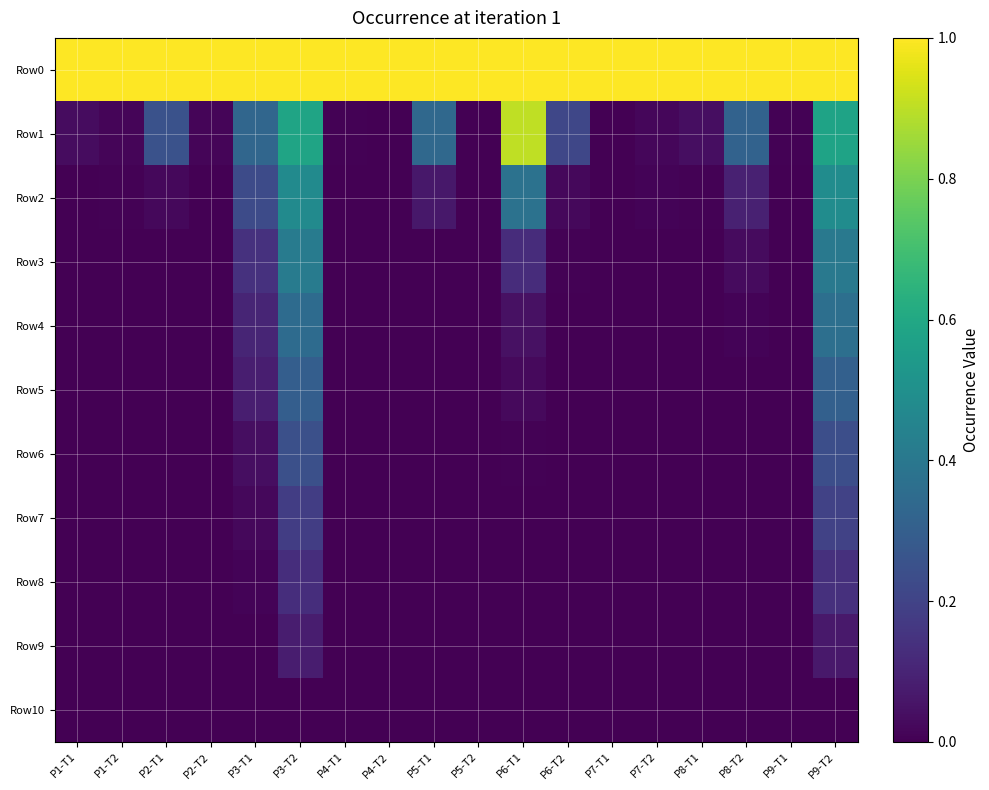

What is the difference between the highest and lowest values at P8-T2?

1.0